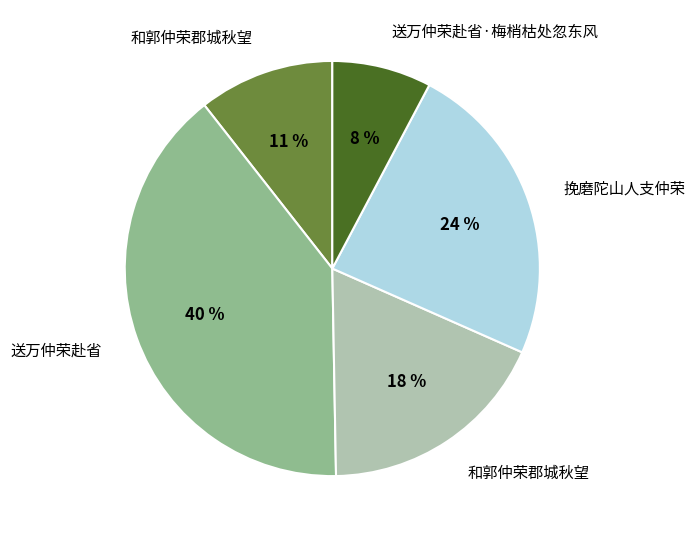

To the nearest percent, what is the difference between the largest and smallest slice percentages?

32%